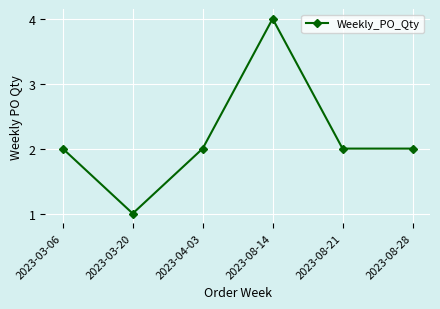

What position from the right is 2023-08-28?

1